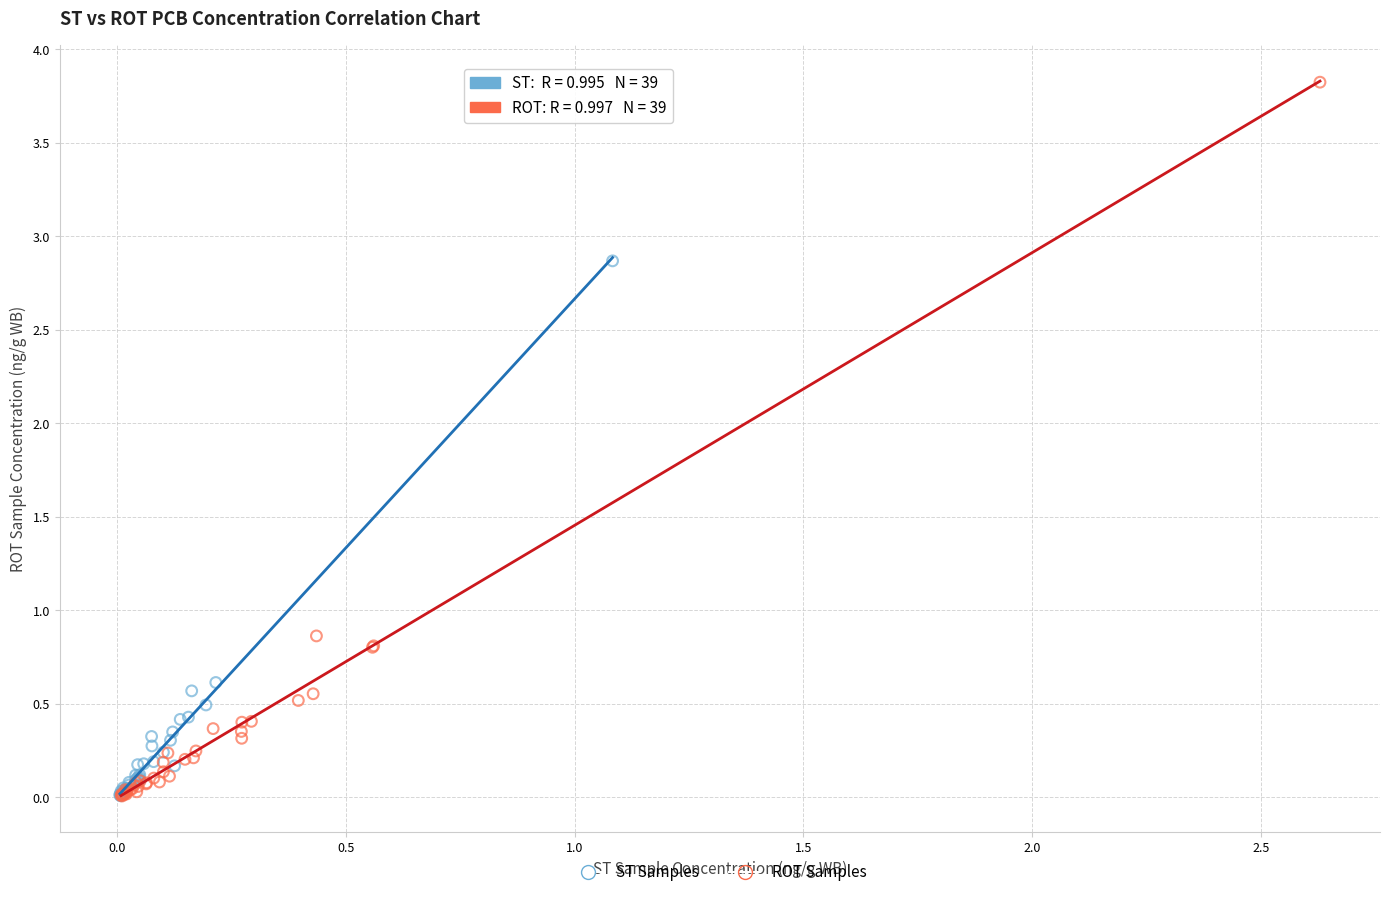

Which series contains the highest Y value?

ROT Samples